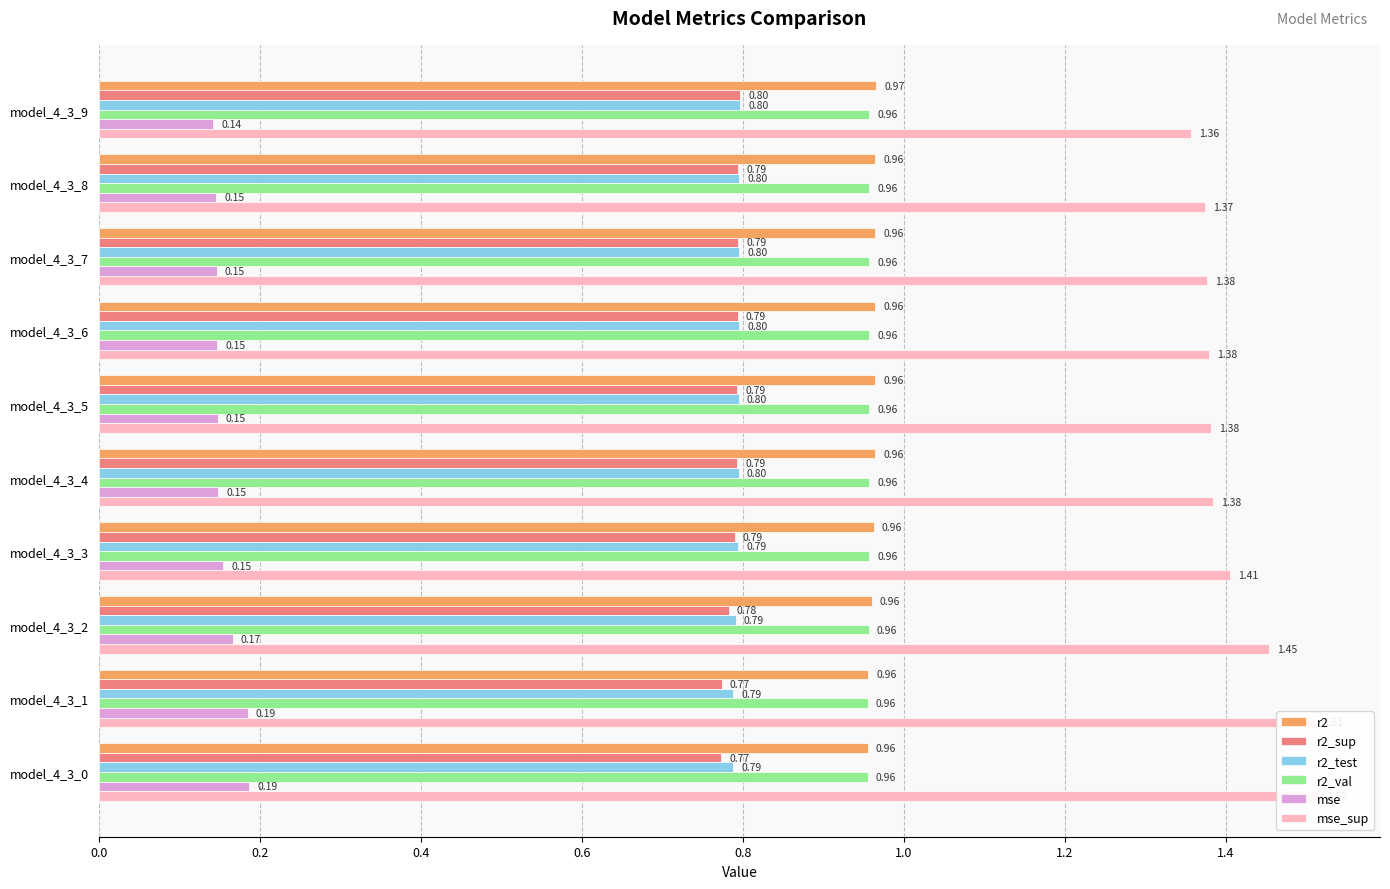

Is it true that mse equals 0.1 at model_4_3_1?

False